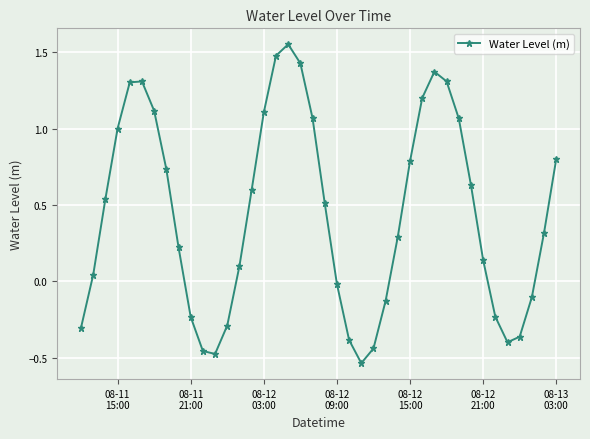

How many interior local valleys (lower than both neighbors) does the data have?

3